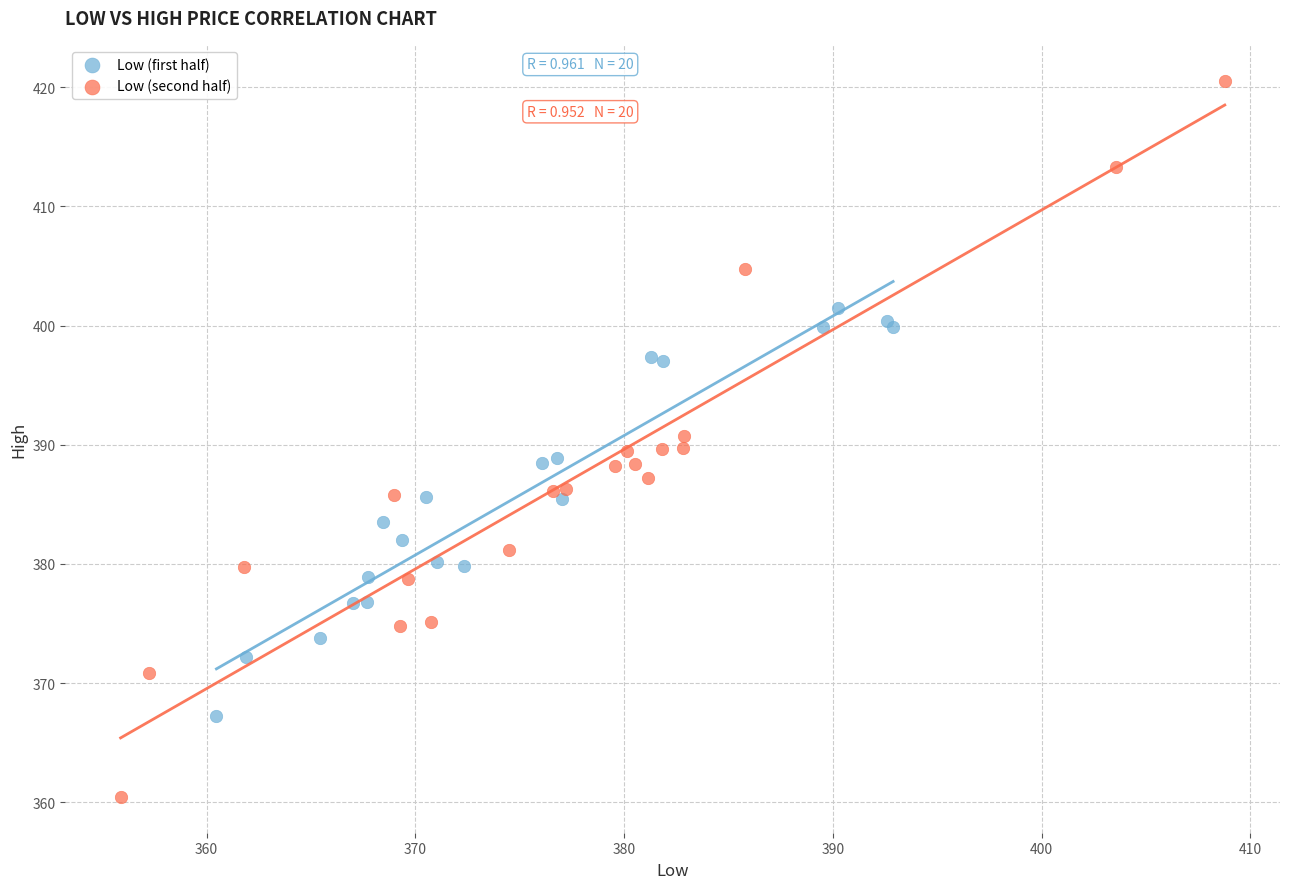

Which series reaches the minimum Y coordinate?

Low (second half)